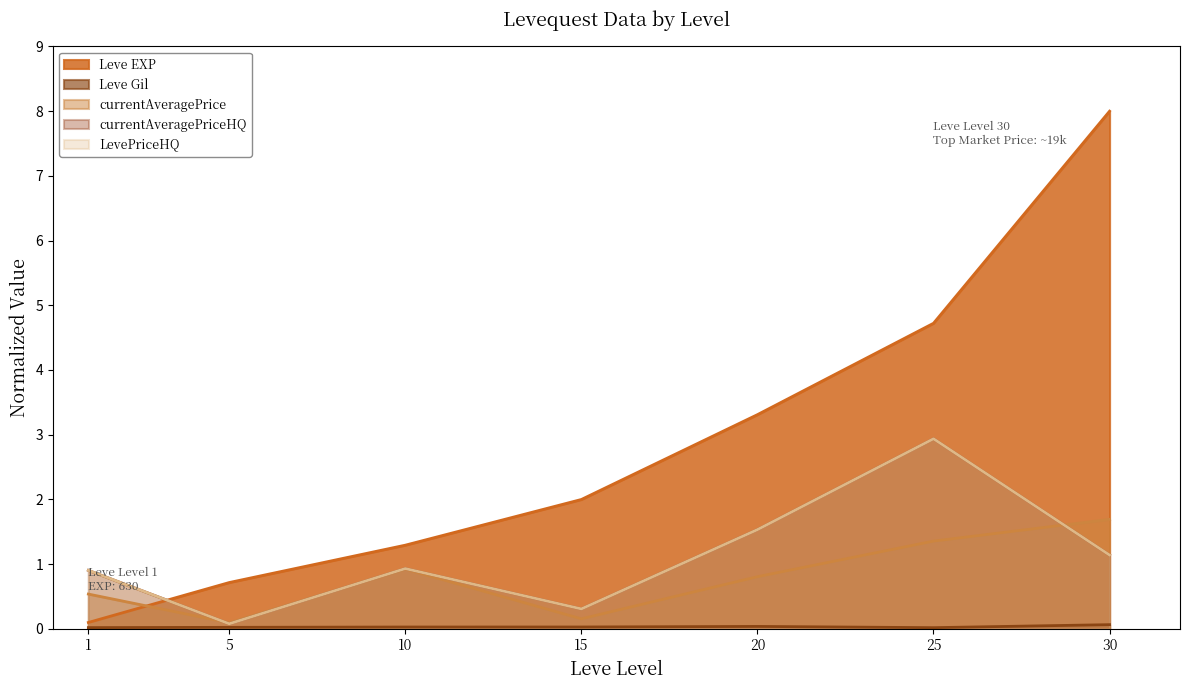

What is the difference between the maximum and minimum values in the currentAveragePriceHQ series?

2.9